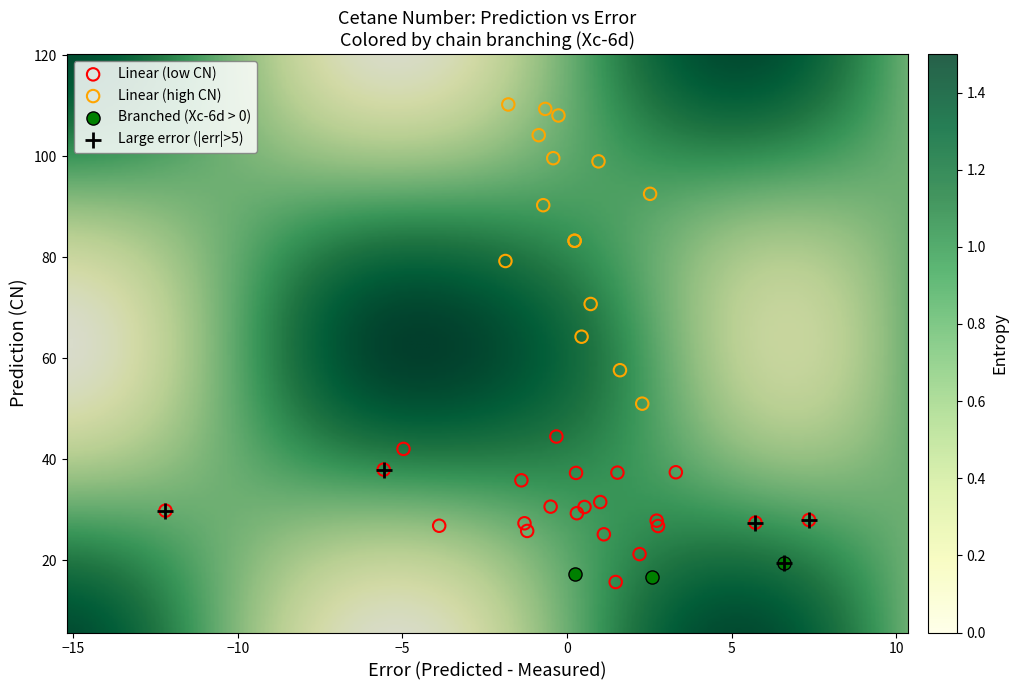

Which series has the widest spread of Y values?

Linear (high CN)